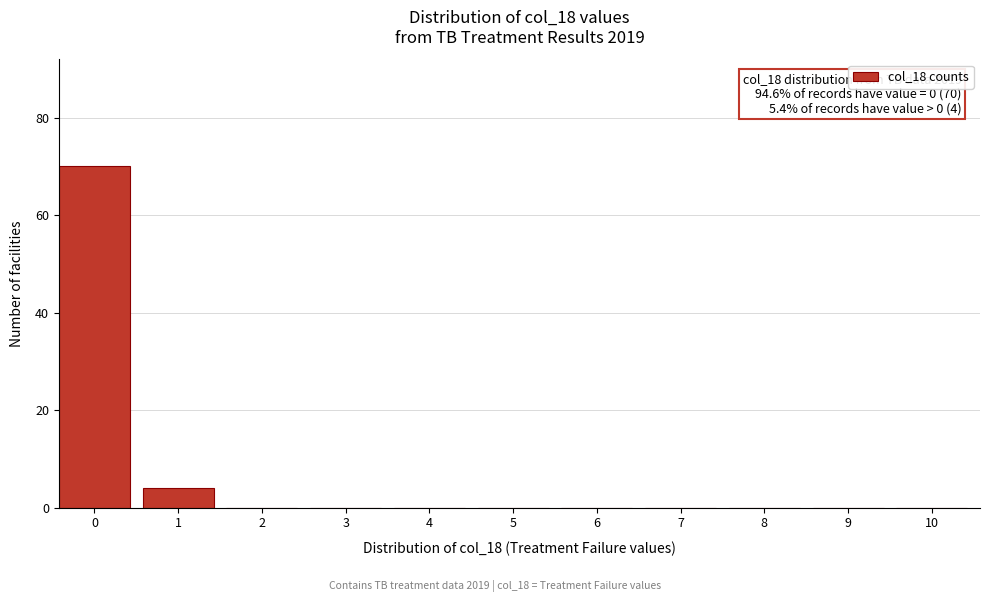

Reading right to left, transcribe all the data shown in this chart.

10=0	9=0	8=0	7=0	6=0	5=0	4=0	3=0	2=0	1=4	0=70